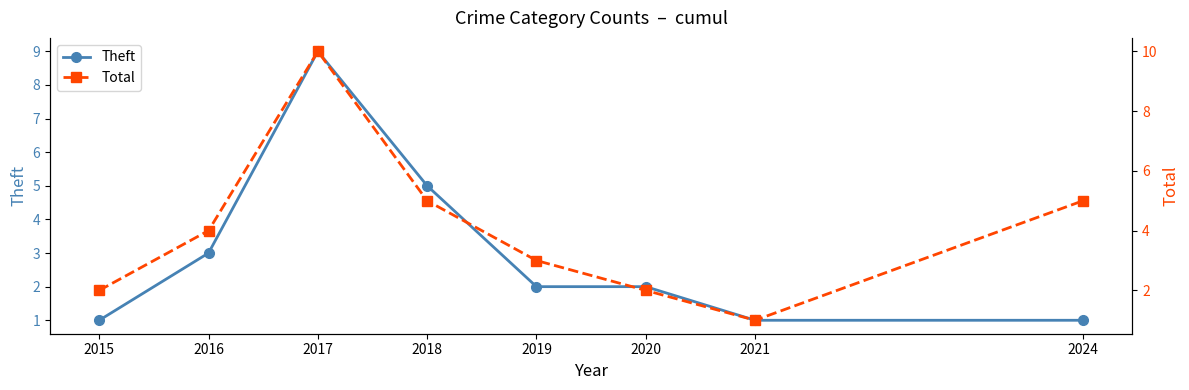

Which series has the largest range (max minus min)?

Total